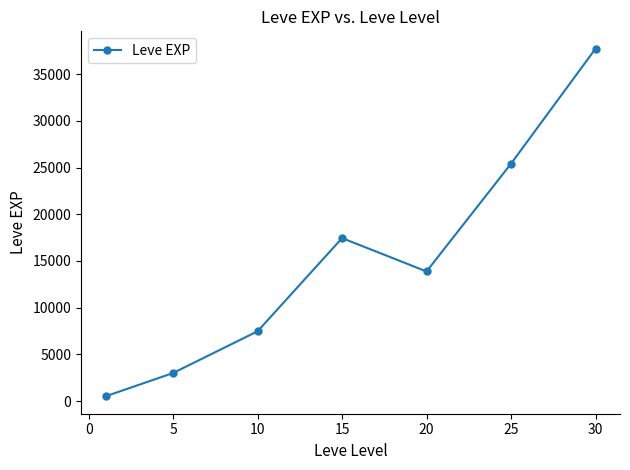

True or false: the data has more than 0 interior local peaks.

True